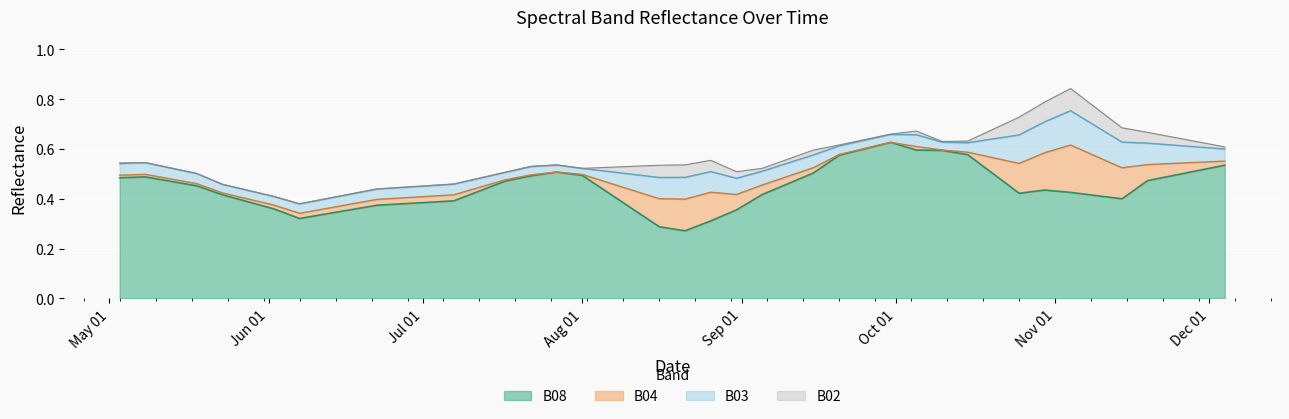

What is the total value across all series at 2021-05-03?

0.5